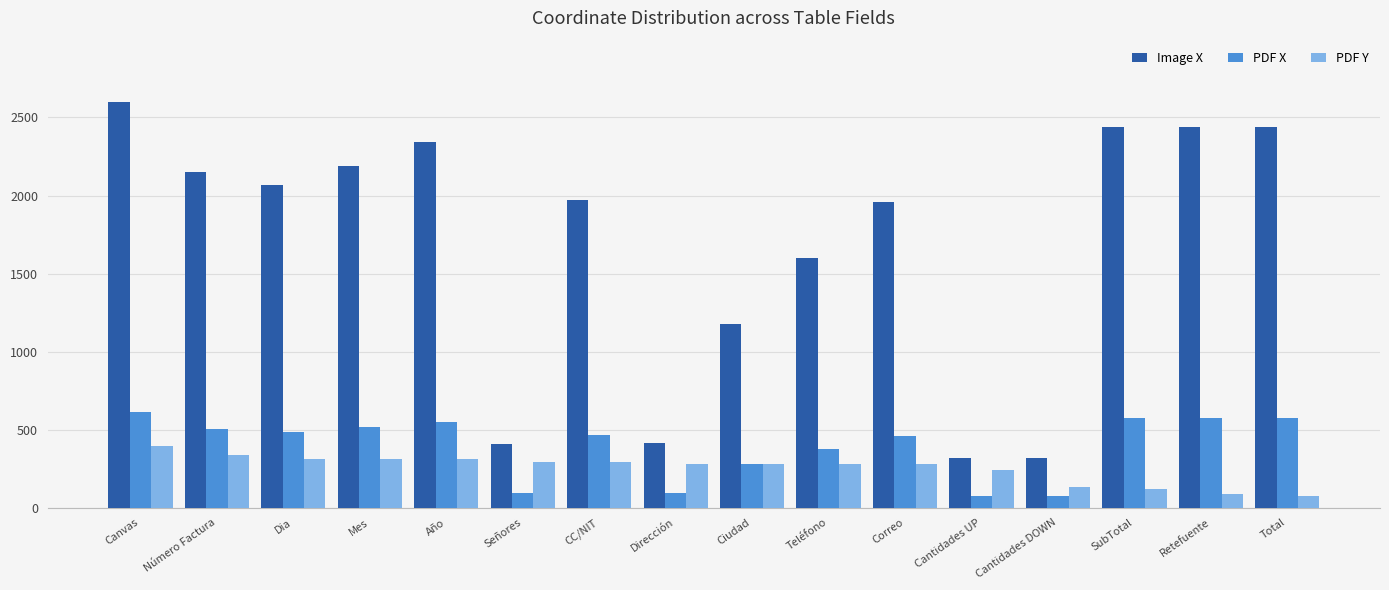

What is the value of the Image X bar at the 7th from the left?

1970.0